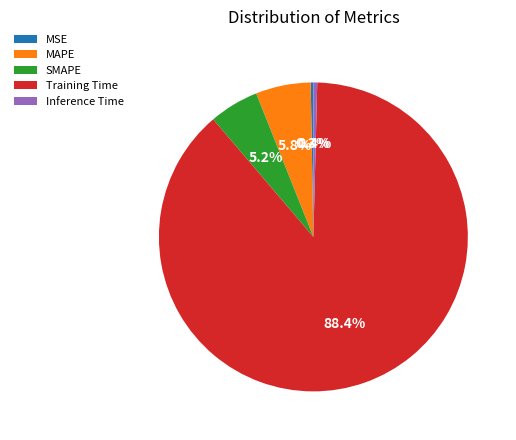

Which slice represents more than half of the pie?

Training Time